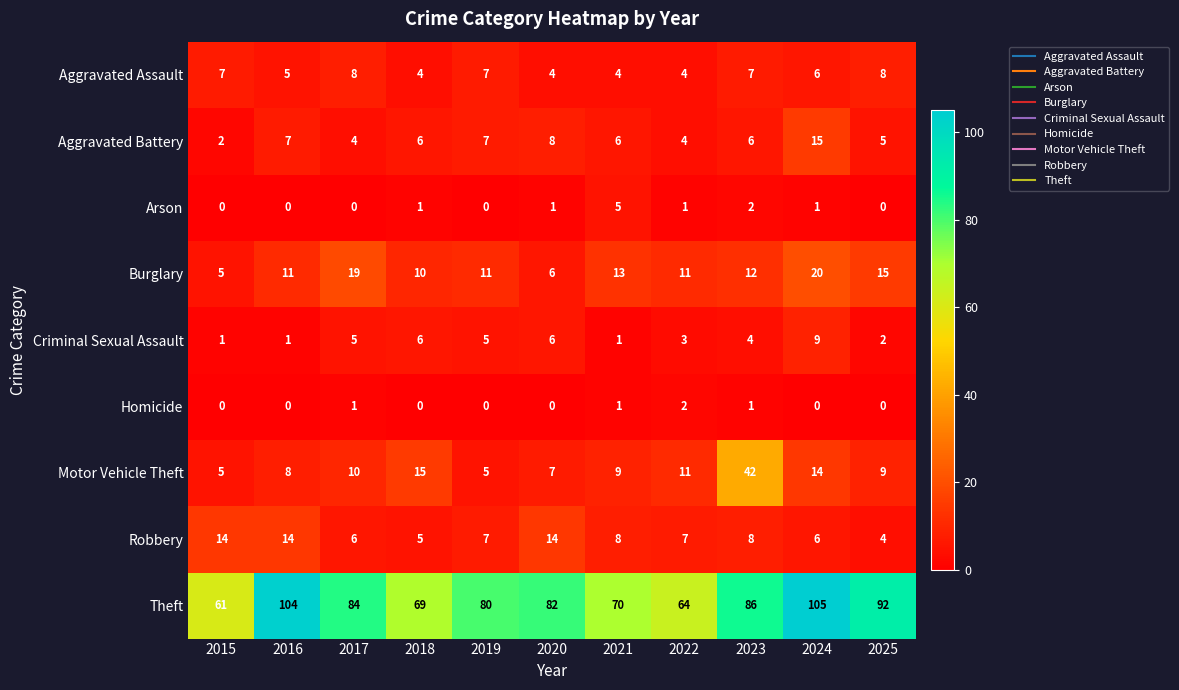

Which label corresponds to the largest value in the chart?

2024